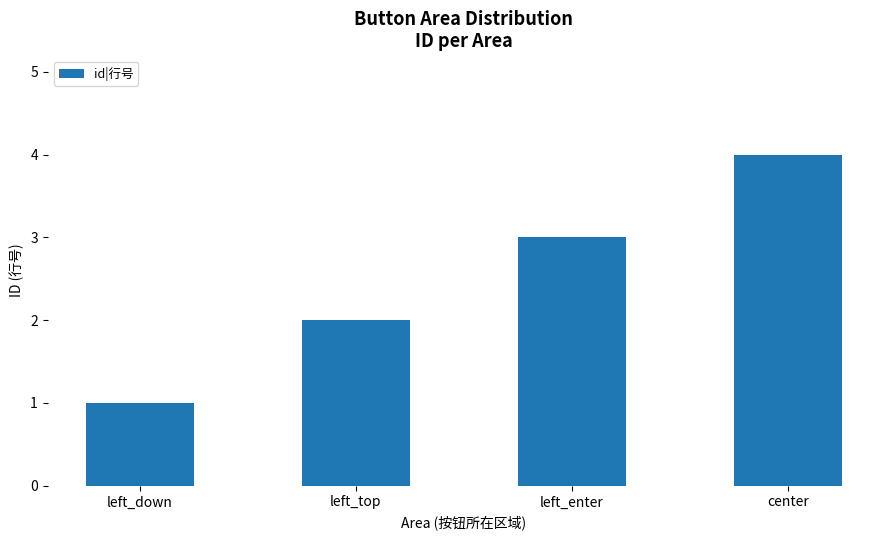

How many data points are less than 3?

2